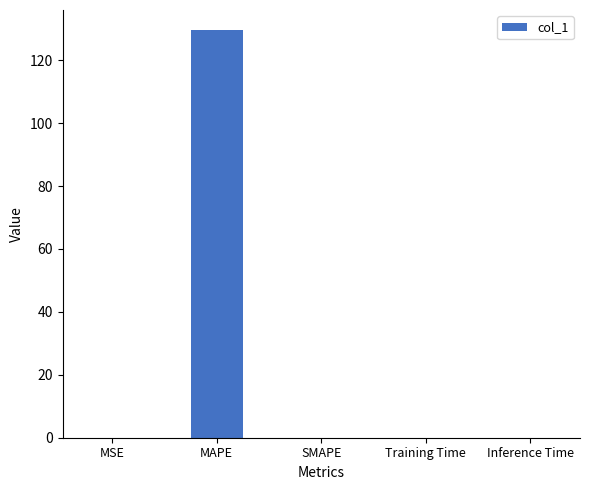

What is the change in value from MAPE to SMAPE?

-129.5